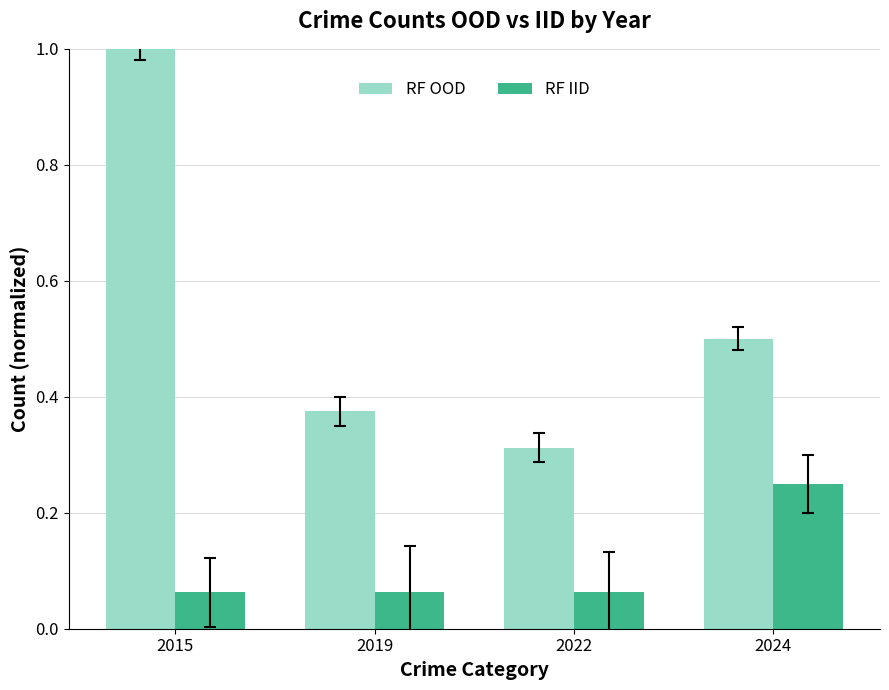

What is the difference between the maximum and minimum values in the RF OOD series?

0.7